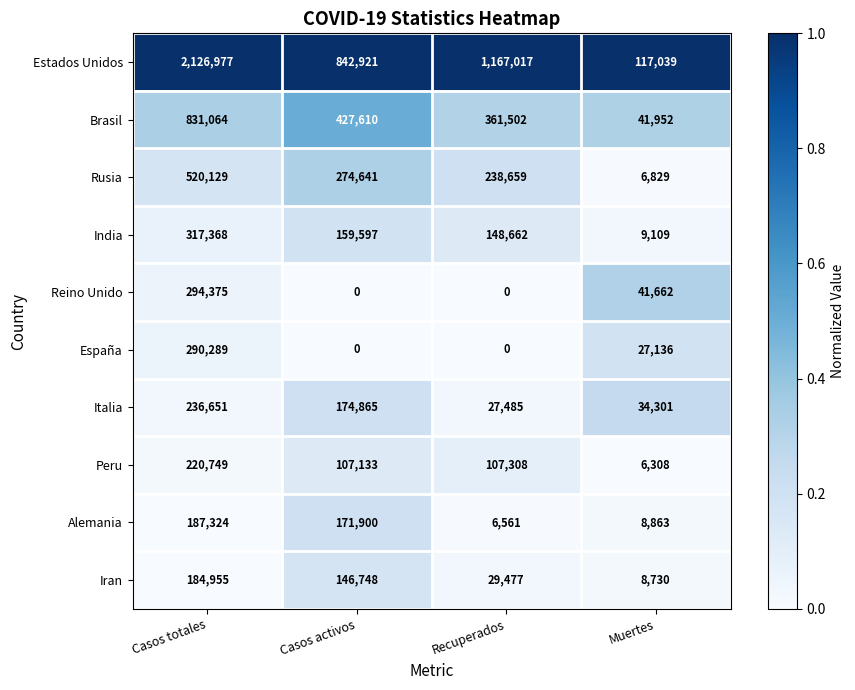

The value of Peru at Casos activos is 60184. True or false?

False